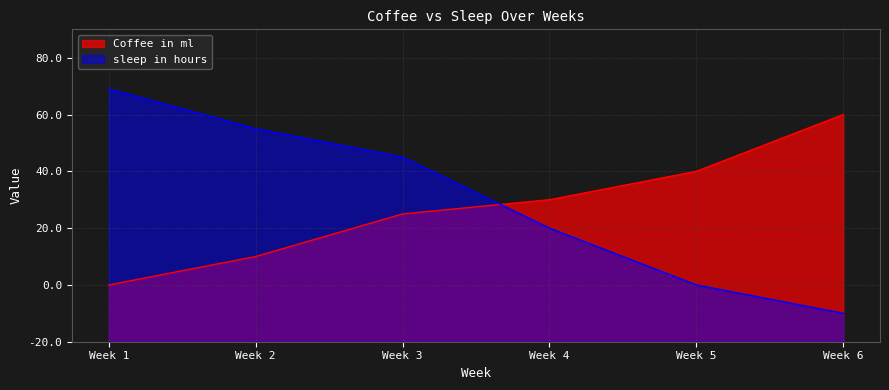

At 4, list the series in order from largest to smallest.

Coffee in ml, sleep in hours